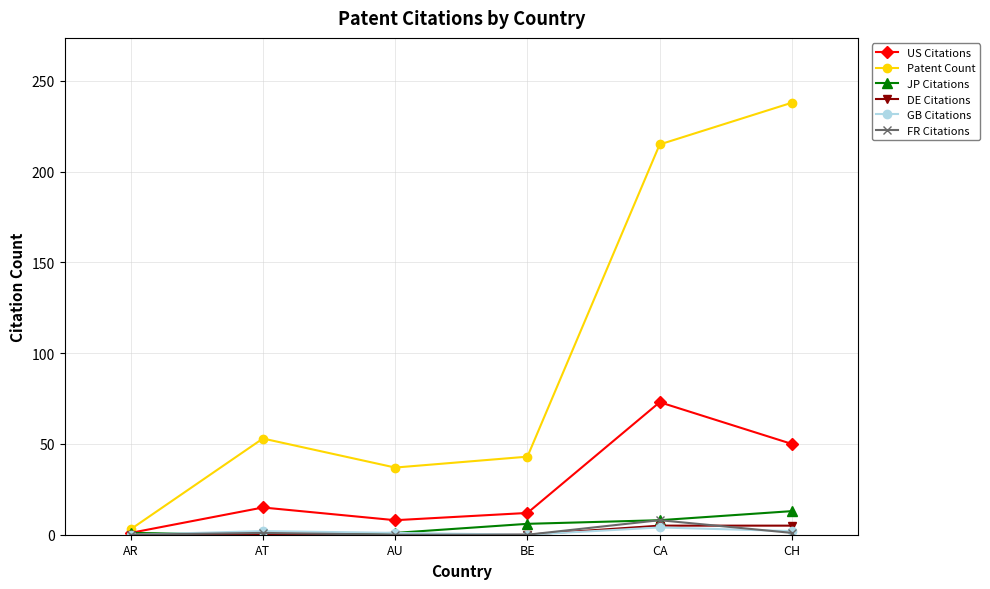

Which series has the largest range (max minus min)?

Patent Count